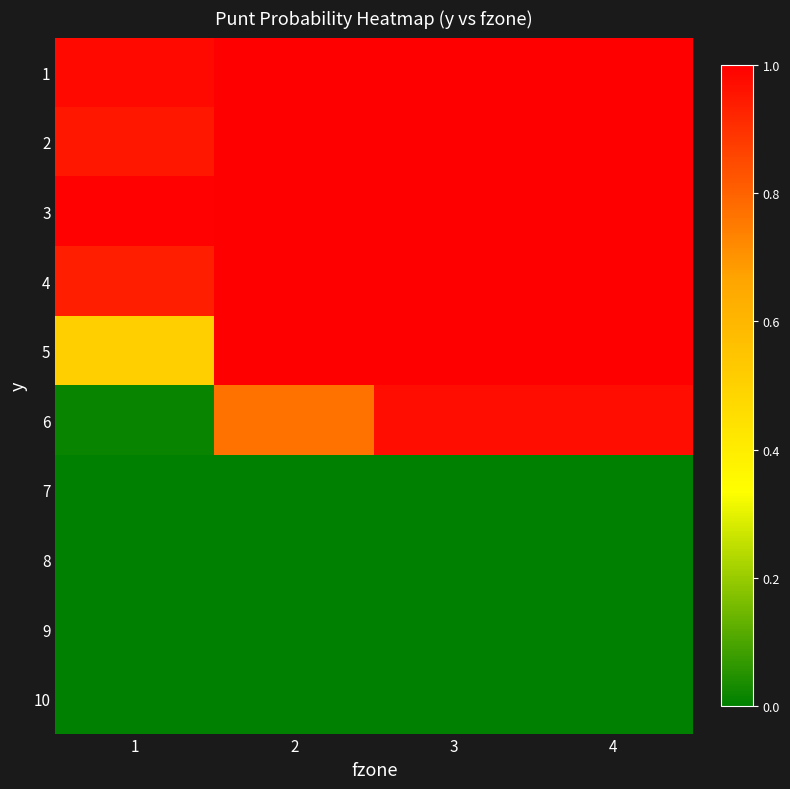

What is the maximum value shown in the chart?

1.0